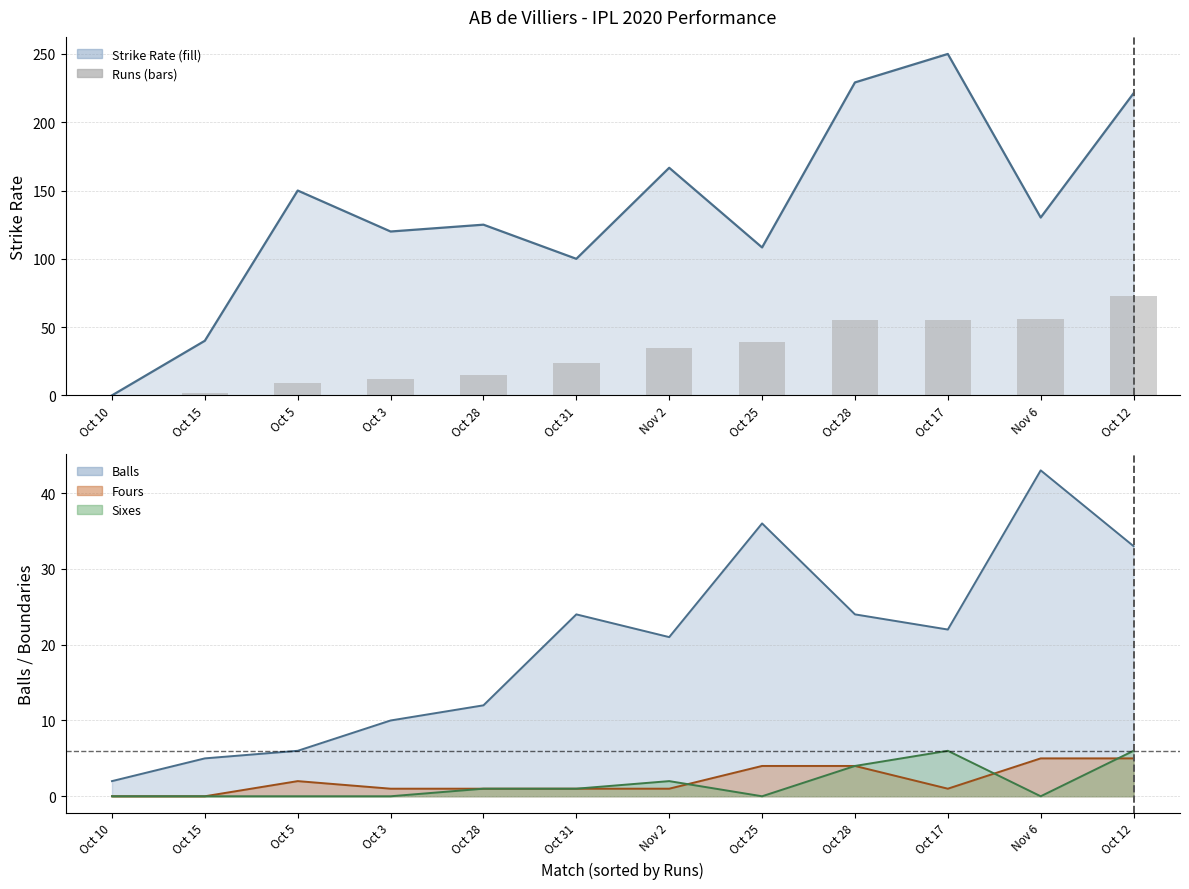

Is the value of Sixes line at Oct 28 greater than the value of Runs at Nov 6?

No